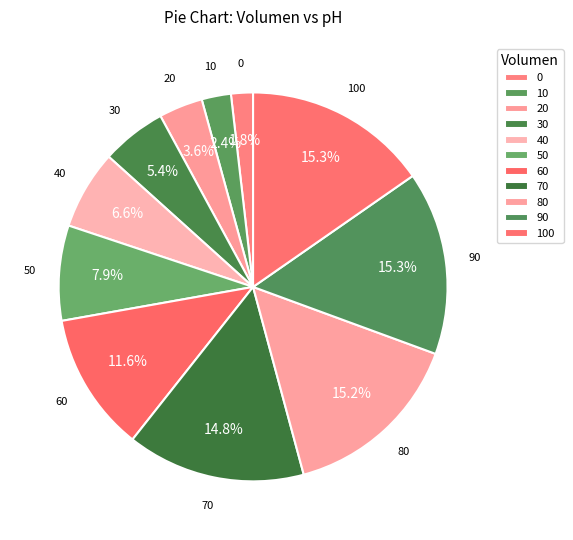

Count the number of slices in the pie.

11